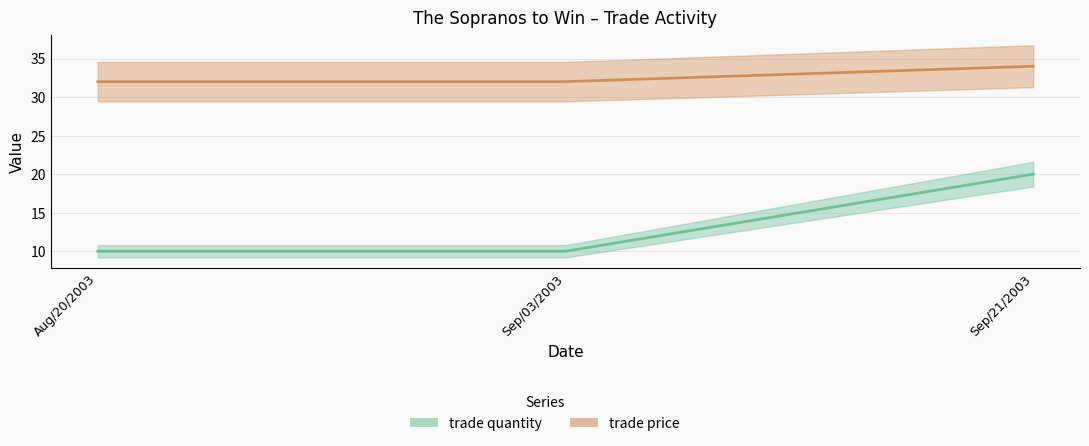

Rank the series by their maximum value, from lowest to highest.

trade quantity, trade price